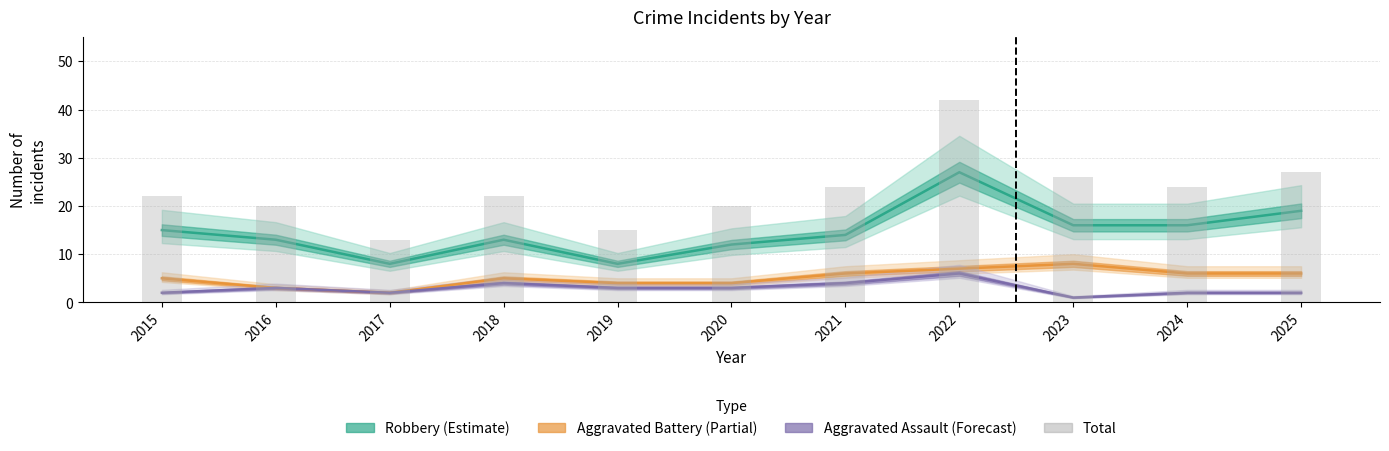

What is the total value across all series at 2018?

44